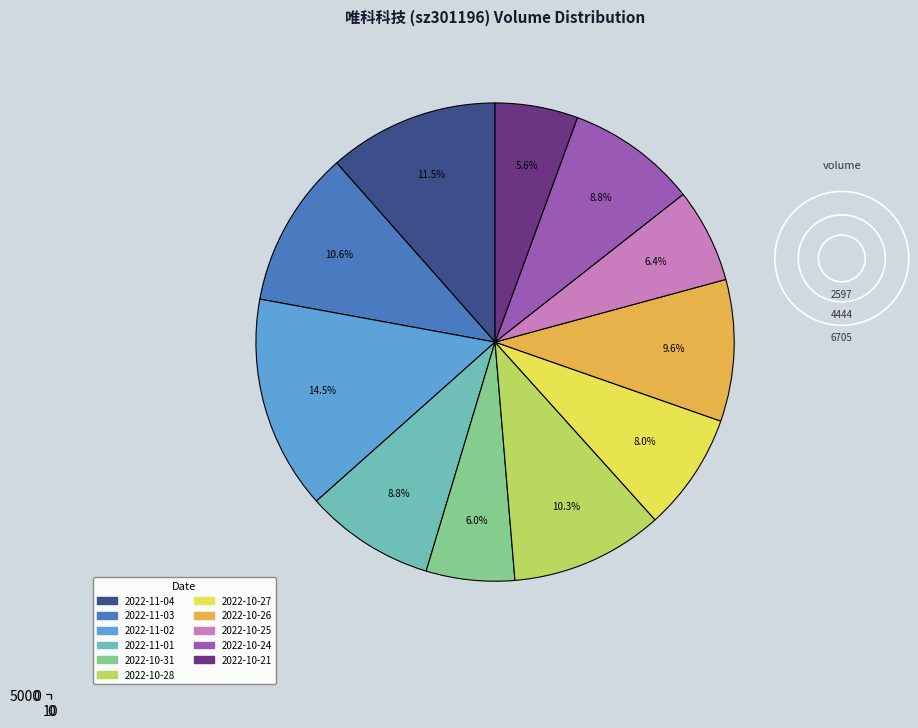

Do 2022-10-25 and 2022-10-27 together represent more than half of the pie?

No